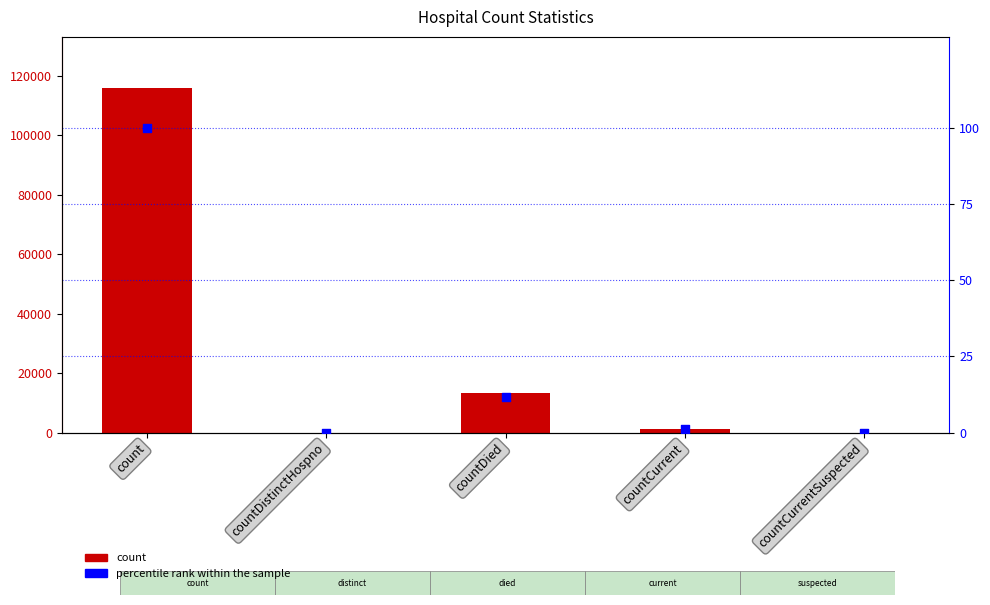

At how many categories does at least one series exceed 63850?

1